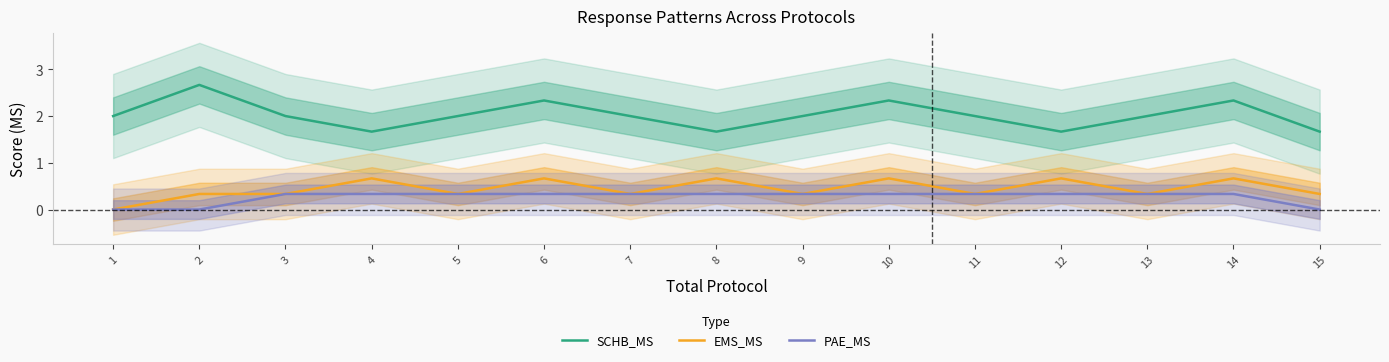

What is the difference between the highest and lowest values at 12?

1.3